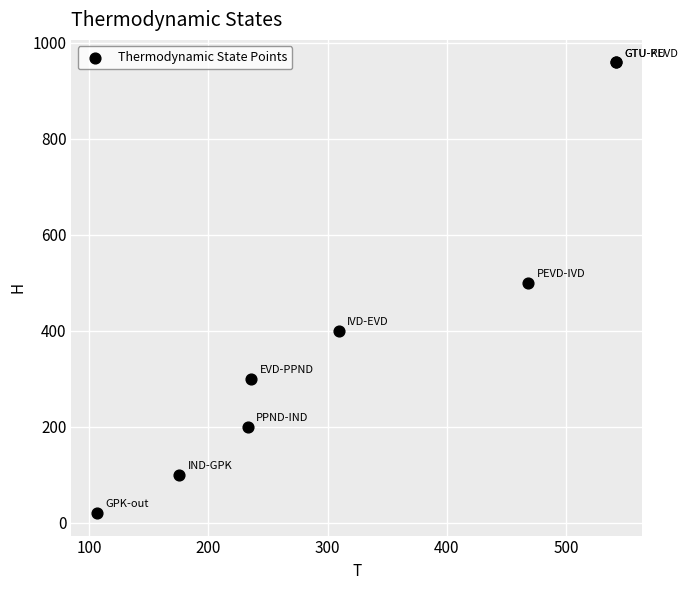

What Y value in the scatter plot is closest to 489?

500.0